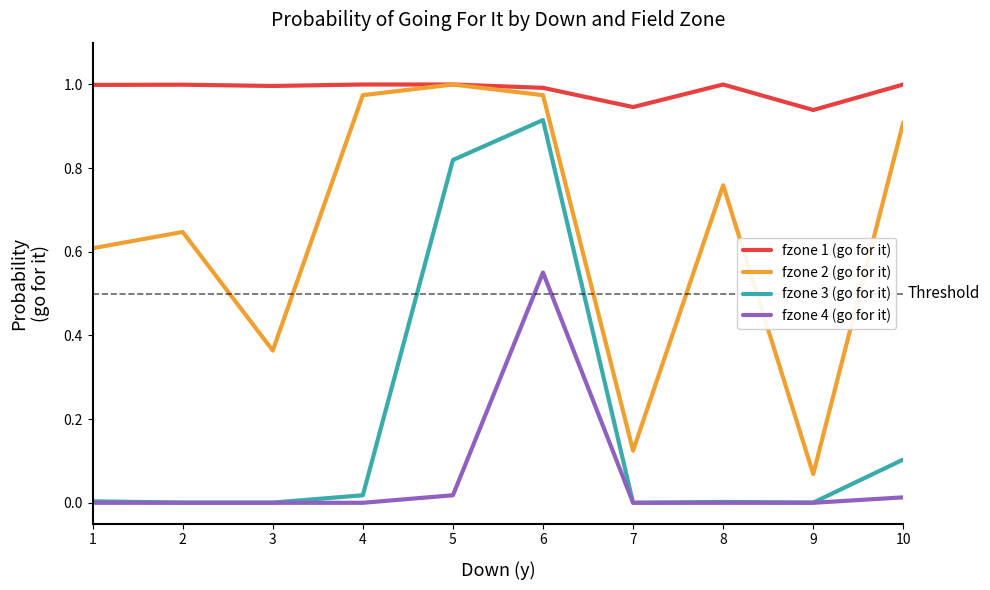

At which label is fzone 2 (go for it) closest to 0?

9